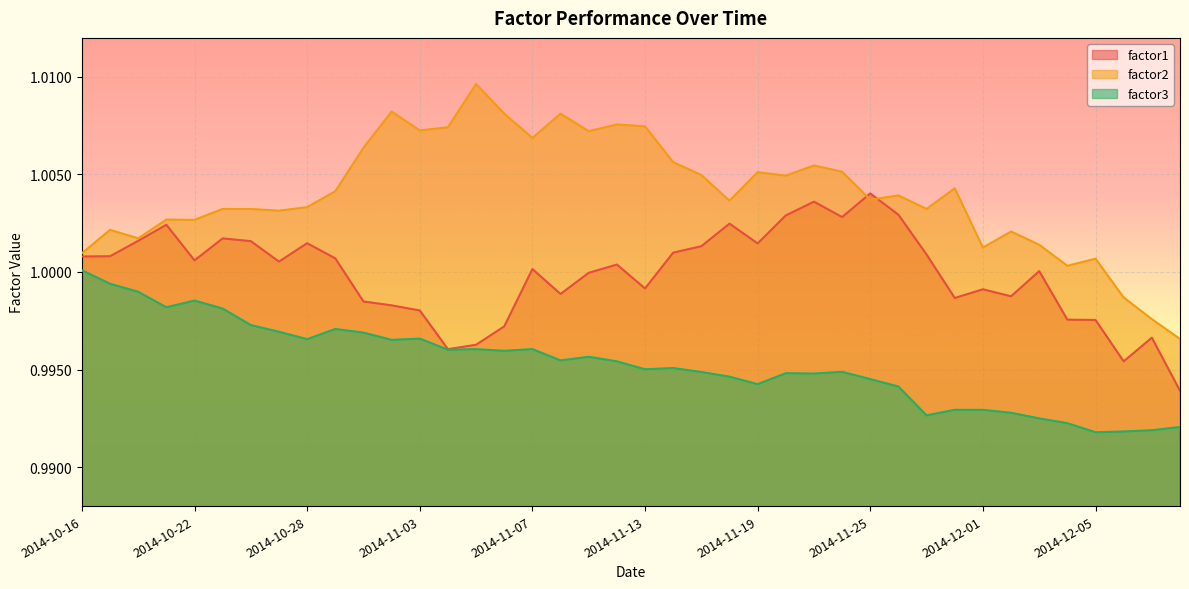

Which series has the largest total across all categories?

factor2